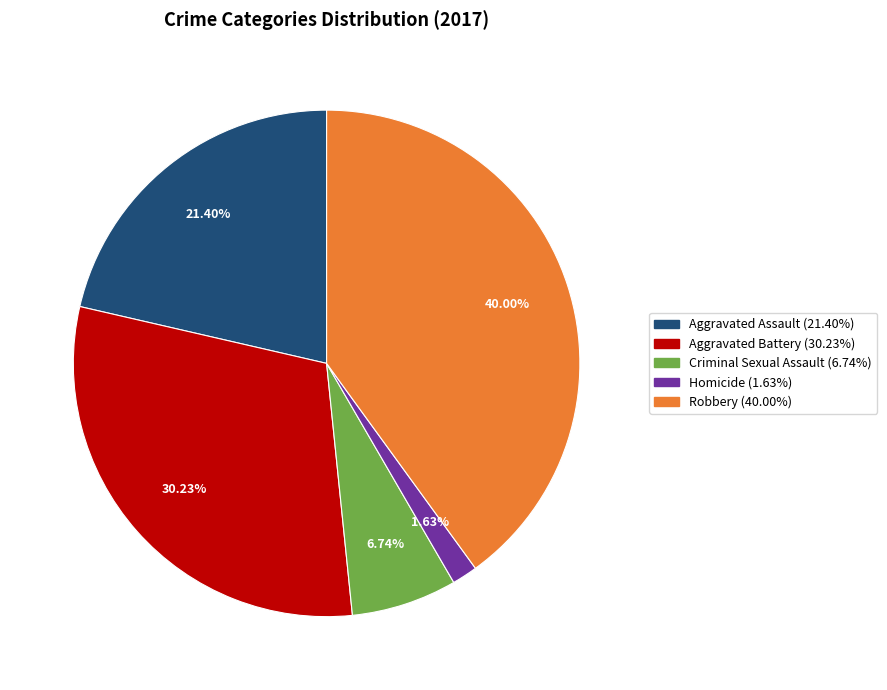

Rank the categories by value from lowest to highest.

Homicide, Criminal Sexual Assault, Aggravated Assault, Aggravated Battery, Robbery